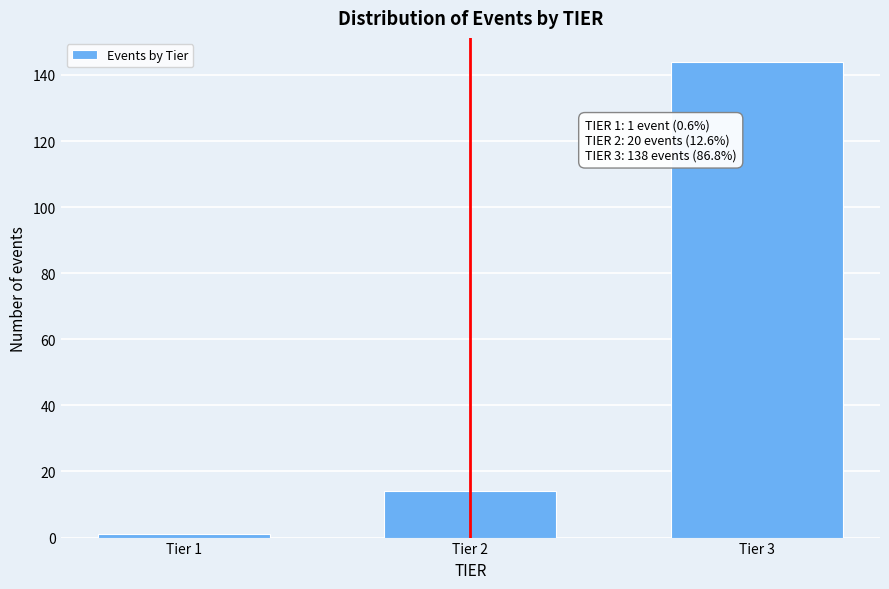

Reading left to right, list all the values displayed in this chart.

Tier 1=1	Tier 2=14	Tier 3=144